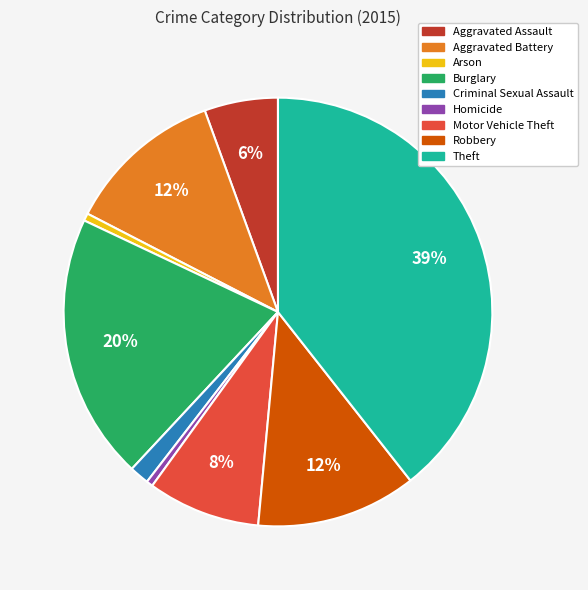

Is the sum of Homicide and Arson greater than half?

No